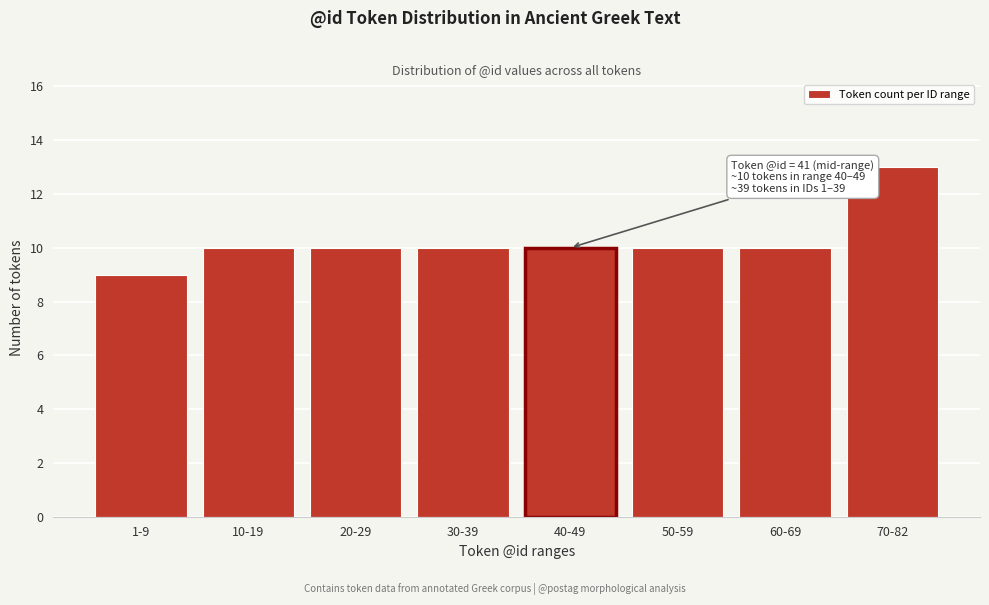

Reading left to right, list all the values displayed in this chart.

1-9=9	10-19=10	20-29=10	30-39=10	40-49=10	50-59=10	60-69=10	70-82=13